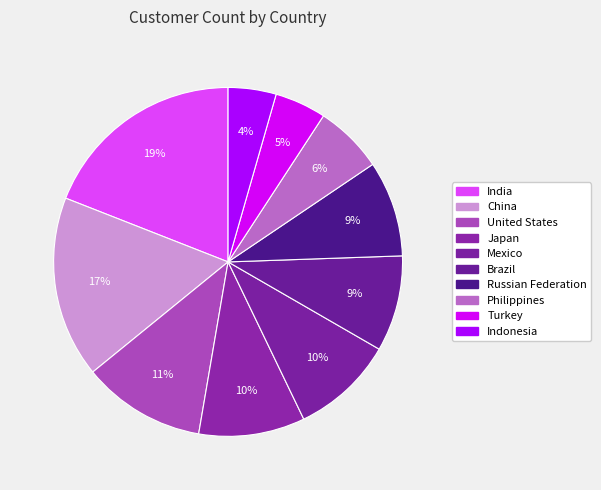

How many slices are in this pie chart?

10